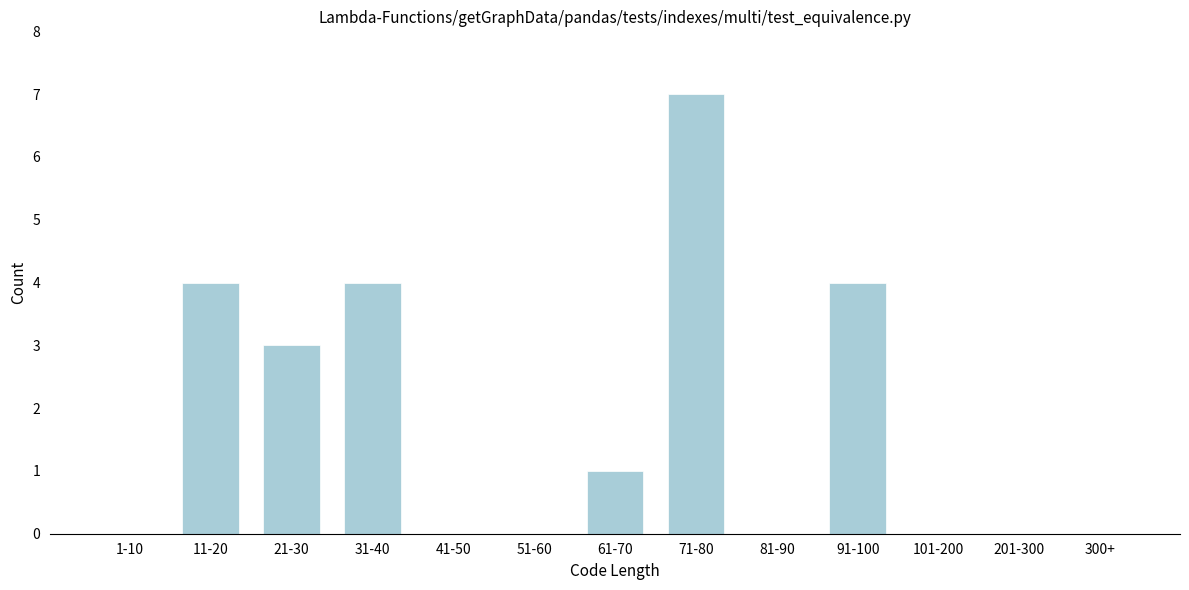

Reading left to right, list all the values displayed in this chart.

1-10=0	11-20=4	21-30=3	31-40=4	41-50=0	51-60=0	61-70=1	71-80=7	81-90=0	91-100=4	101-200=0	201-300=0	300+=0